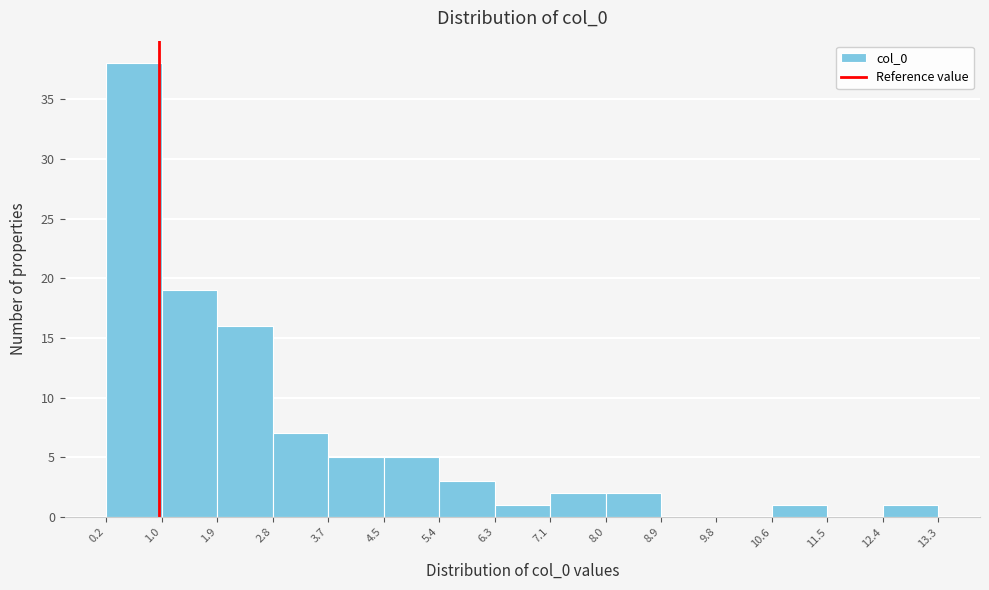

Reading left to right, transcribe this chart: for each bar, give the range it covers on the x-axis and its height. The values are not printed on the chart, so give them approximately, as read against the axis.

0.2 to 1.0: 38
1.0 to 1.9: 19
1.9 to 2.8: 16
2.8 to 3.7: 7
3.7 to 4.5: 5
4.5 to 5.4: 5
5.4 to 6.3: 3
6.3 to 7.1: 1
7.1 to 8.0: 2
8.0 to 8.9: 2
8.9 to 9.8: 0
9.8 to 10.6: 0
10.6 to 11.5: 1
11.5 to 12.4: 0
12.4 to 13.3: 1